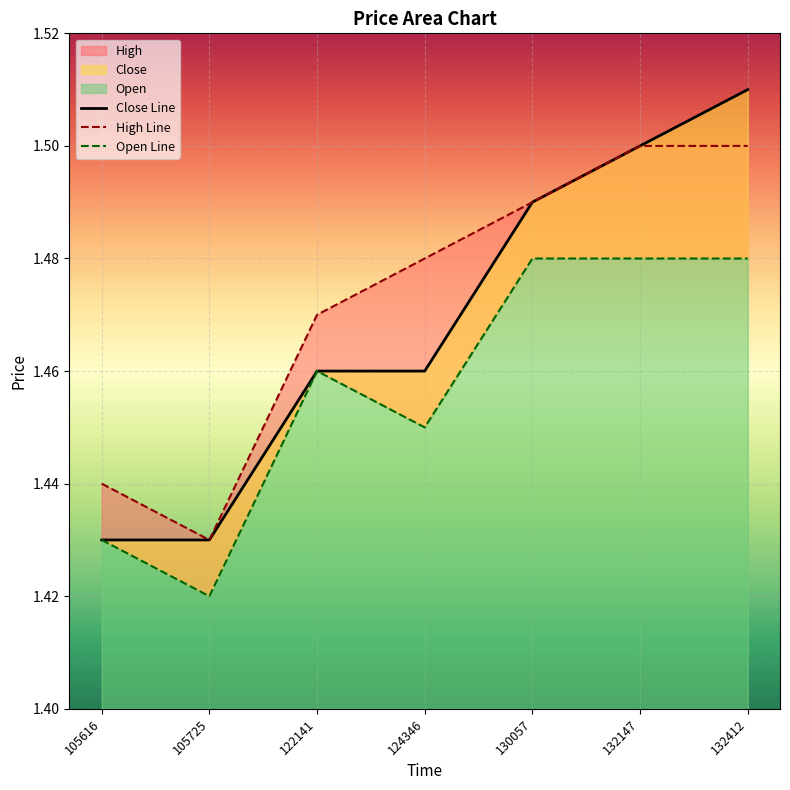

The Open series shows 0.9 at 130057. True or false?

False